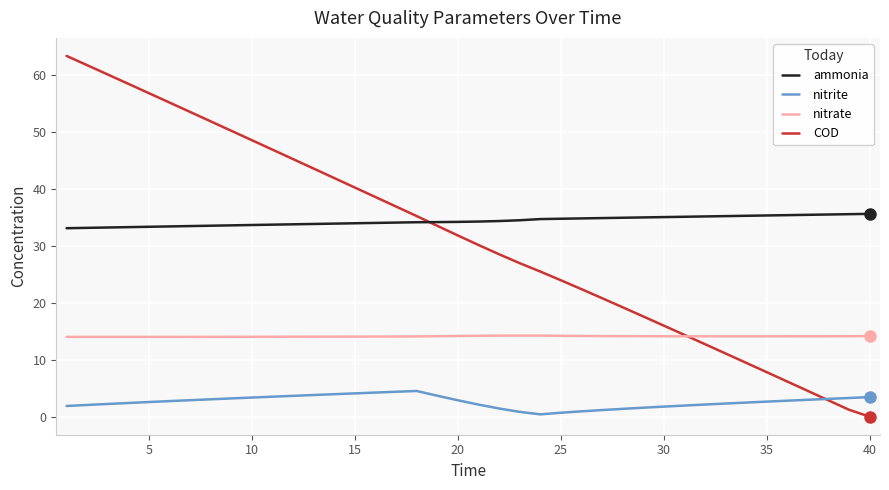

Which series has the largest total across all categories?

ammonia